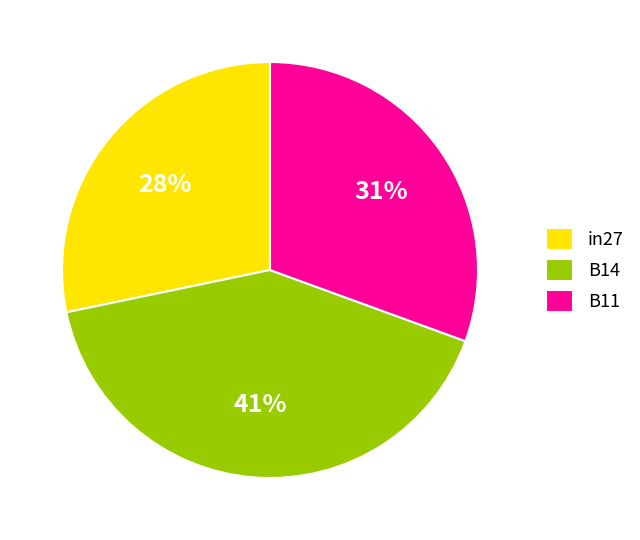

The in27 slice represents 28% of the pie. True or false?

True